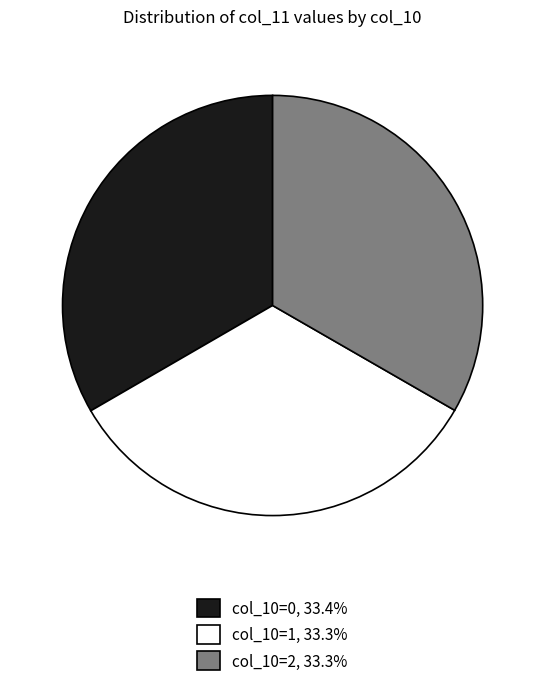

Is there a majority slice in this chart?

No